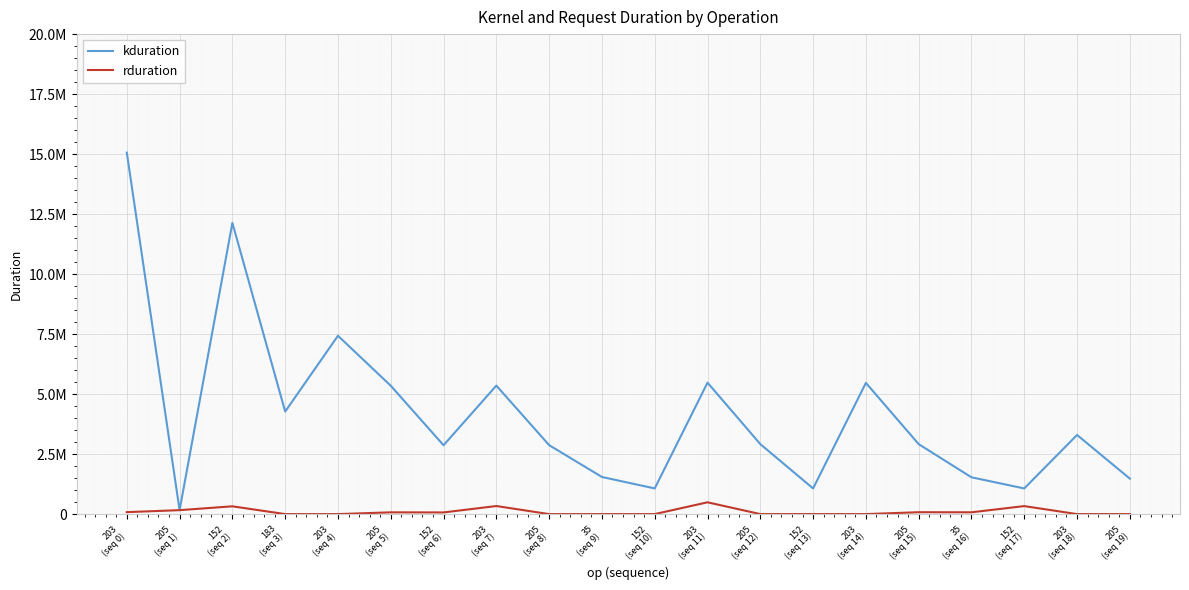

What is the label of the 10th point from the right?

152
(seq 10)